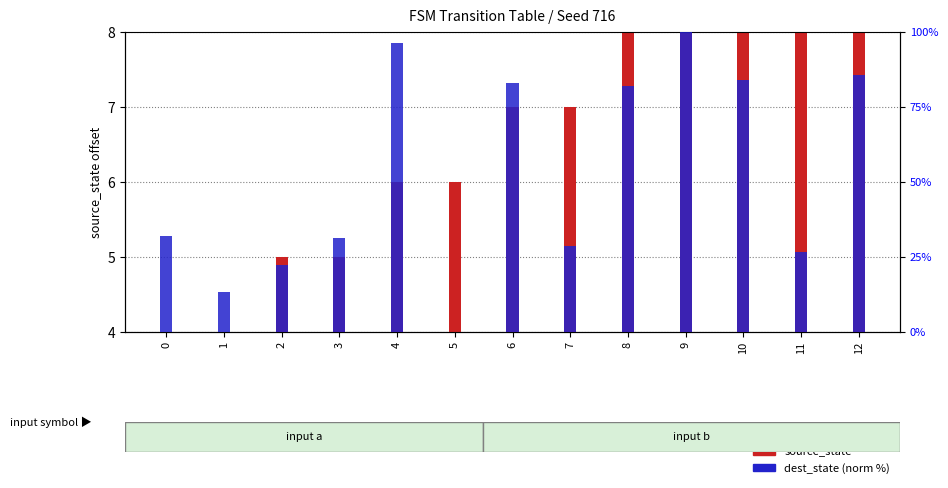

At how many categories does at least one series exceed 71?

6